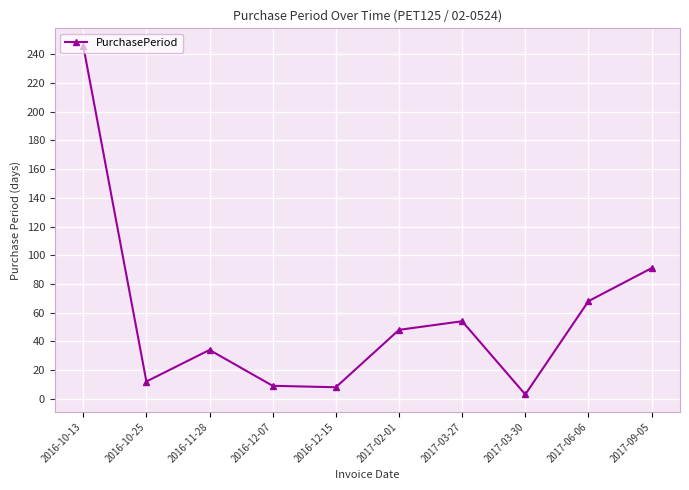

At which label is the value closest to 124?

2017-09-05